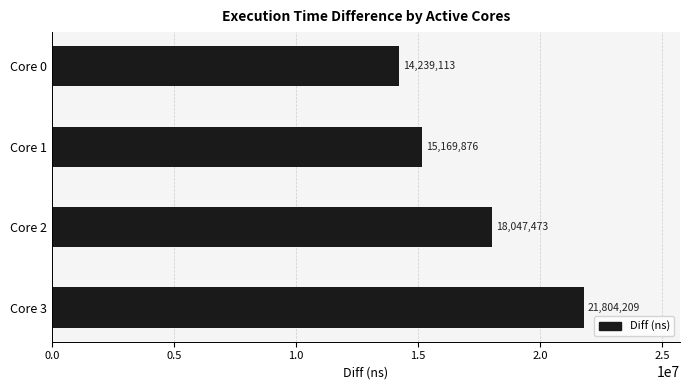

Which label corresponds to the largest value in the chart?

Core 3